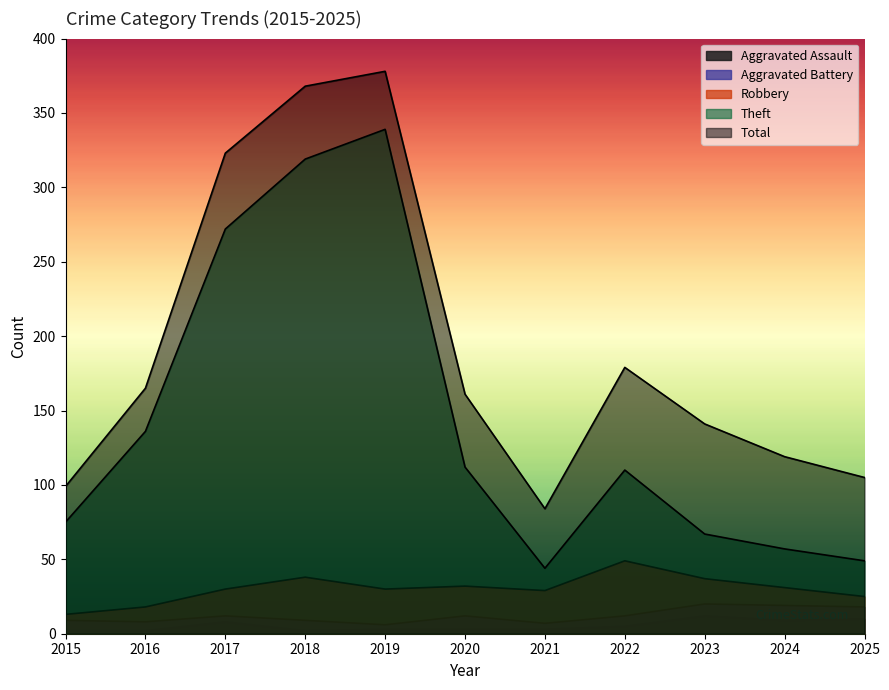

The value of Robbery at 2023 is 13. True or false?

False